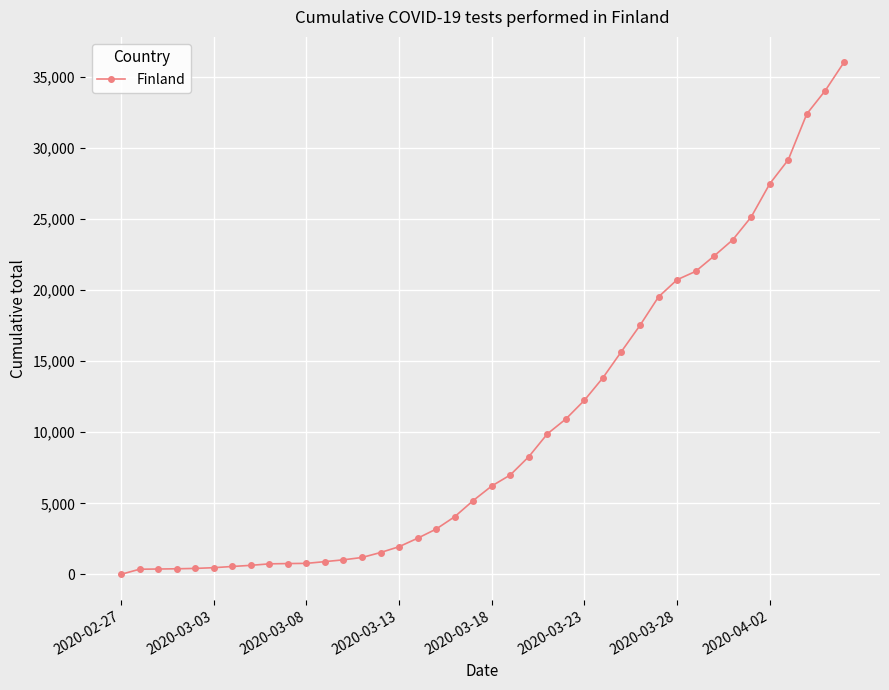

What is the difference between the maximum and minimum values?

35990